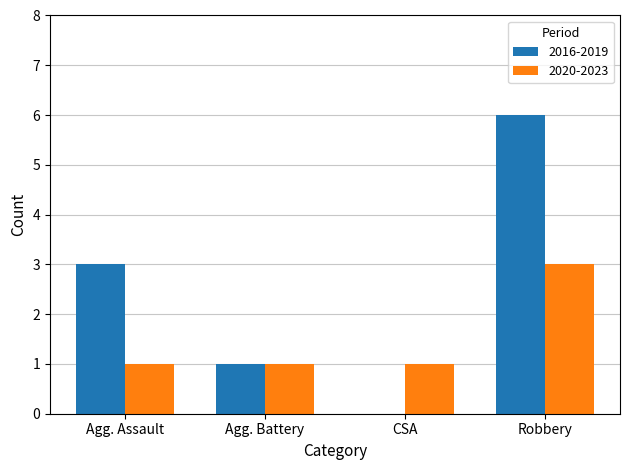

What is the sum of all 2020-2023 values?

6